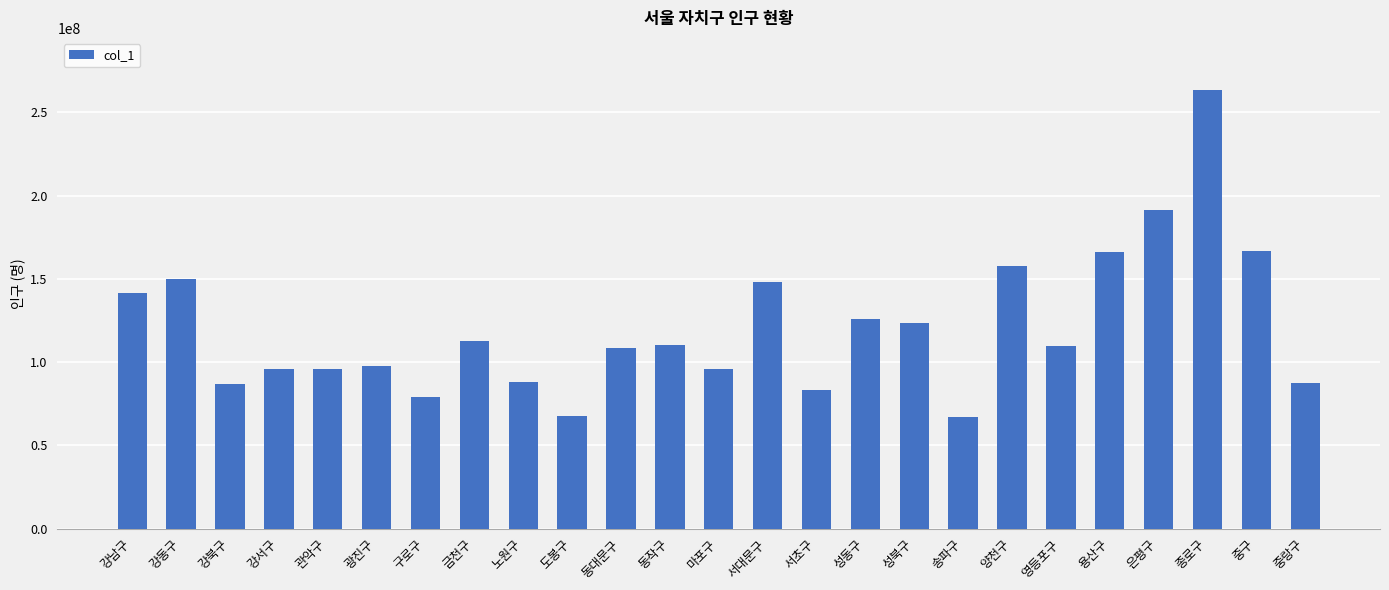

What is the approximate value at 동작구?

110416503